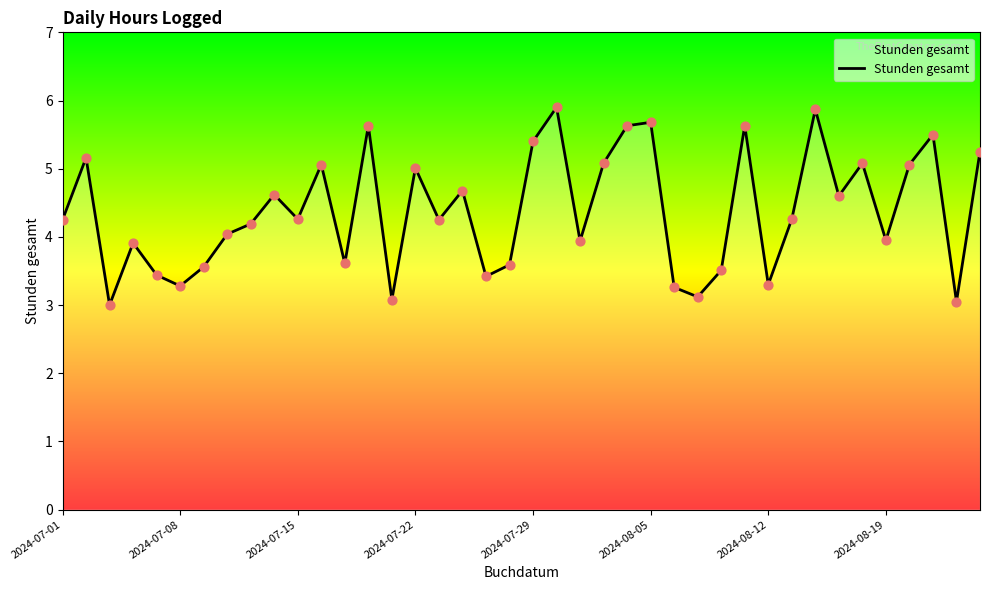

What is the difference between the maximum and minimum values?

2.9